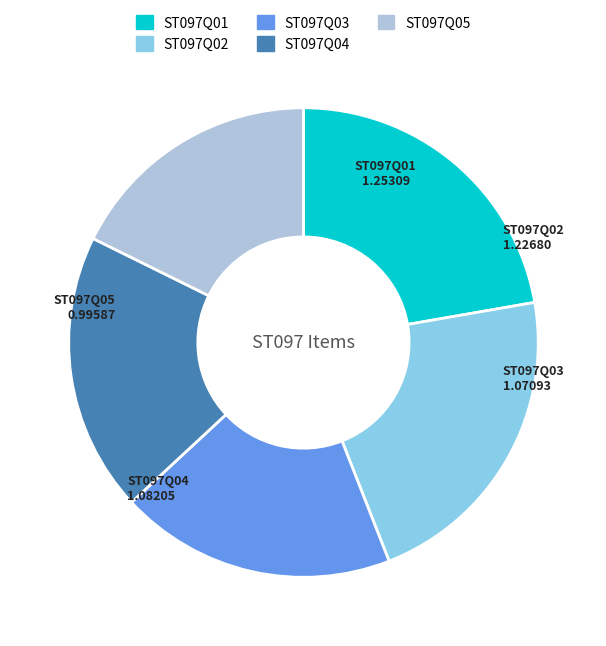

Does ST097Q02 represent more than half of the total?

No